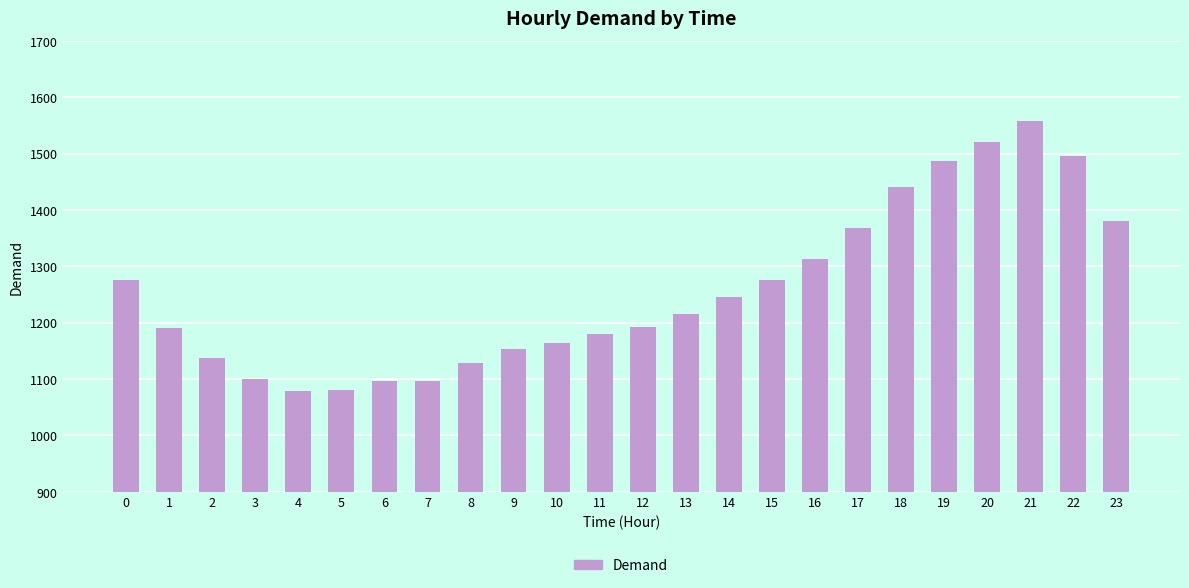

What is the ratio of the value at 1 to the value at 10?

1.0